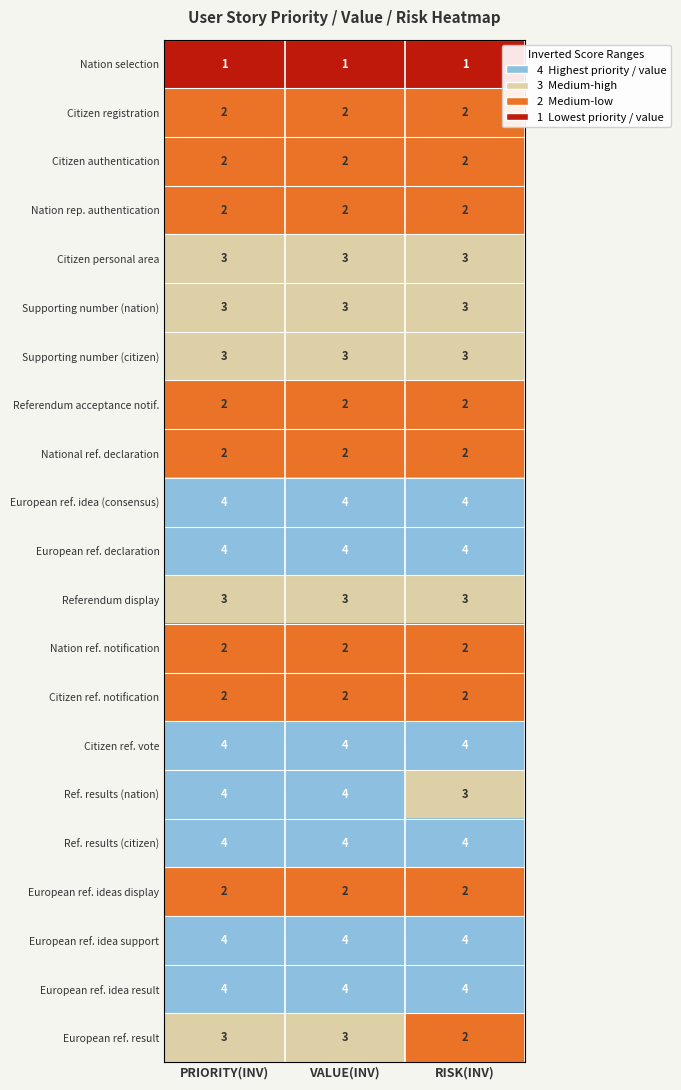

At how many categories does at least one series exceed 1?

3